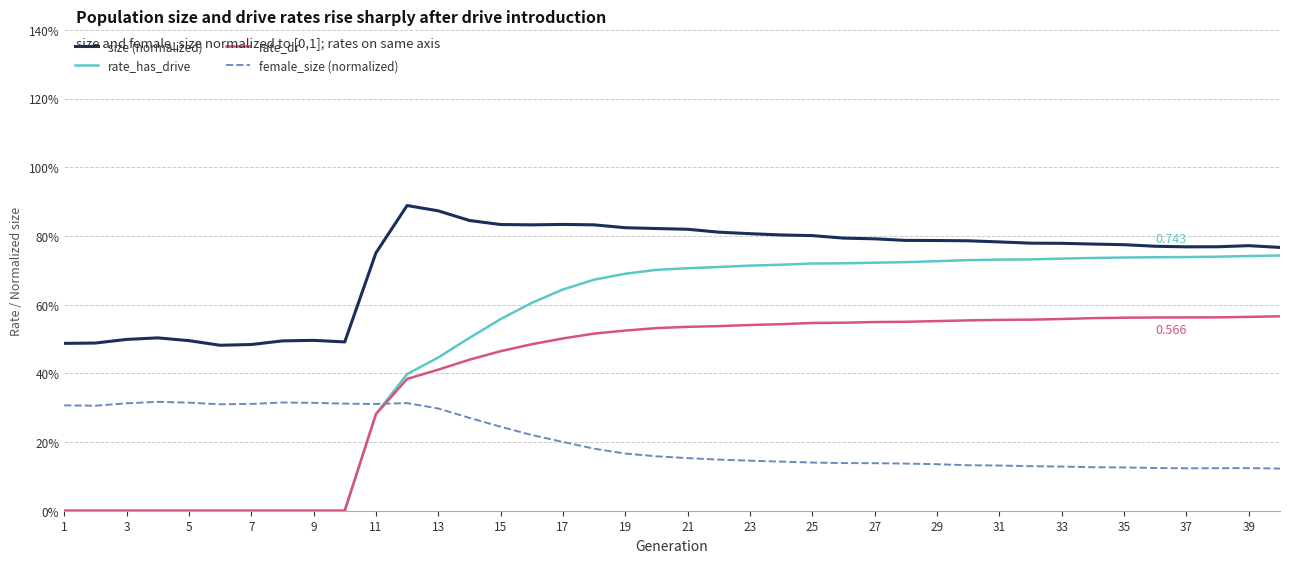

What is the average value of the female_size (normalized) series?

0.2